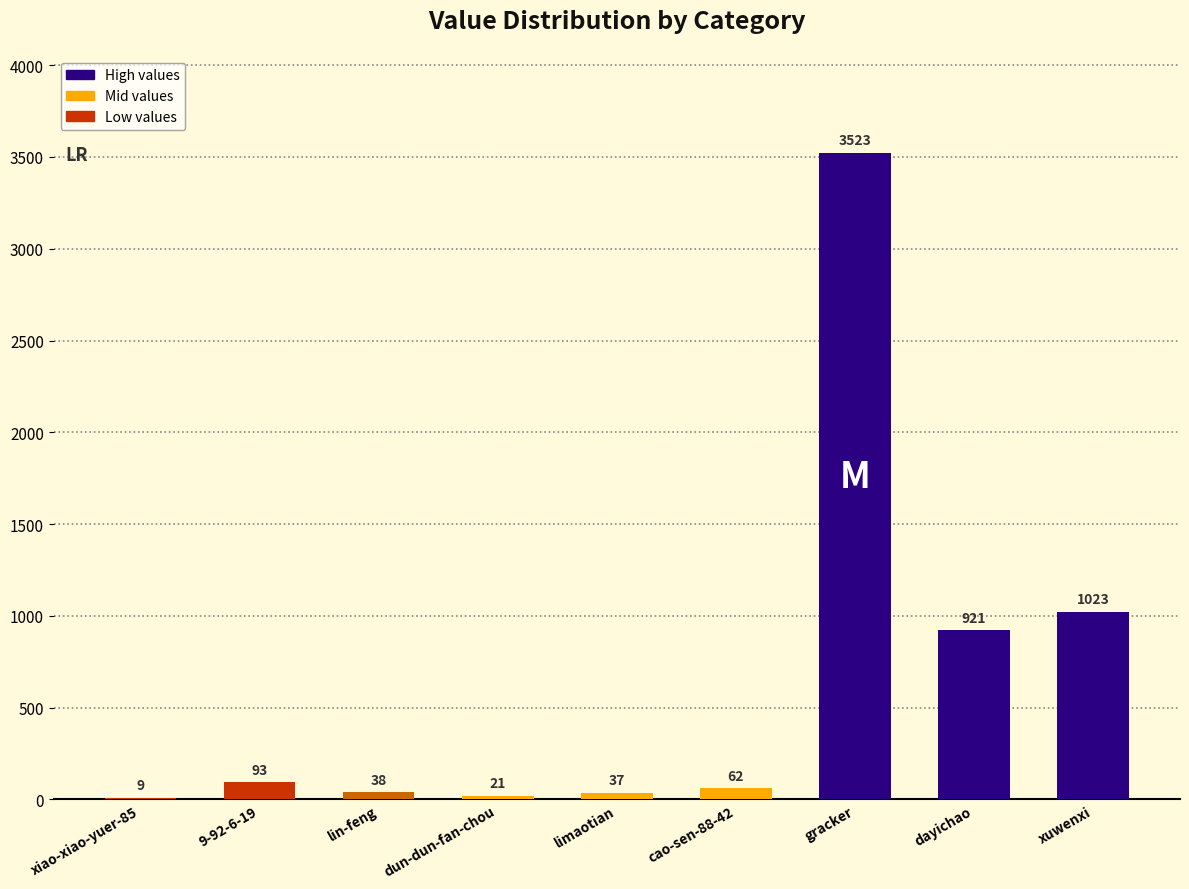

Between dayichao and gracker, which is larger?

gracker